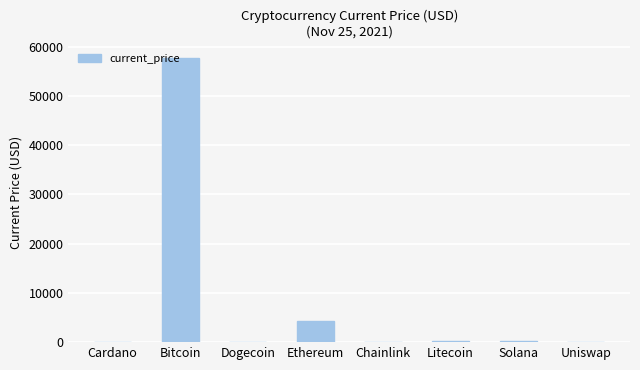

What is the sum of the values at Bitcoin and Litecoin?

57958.6